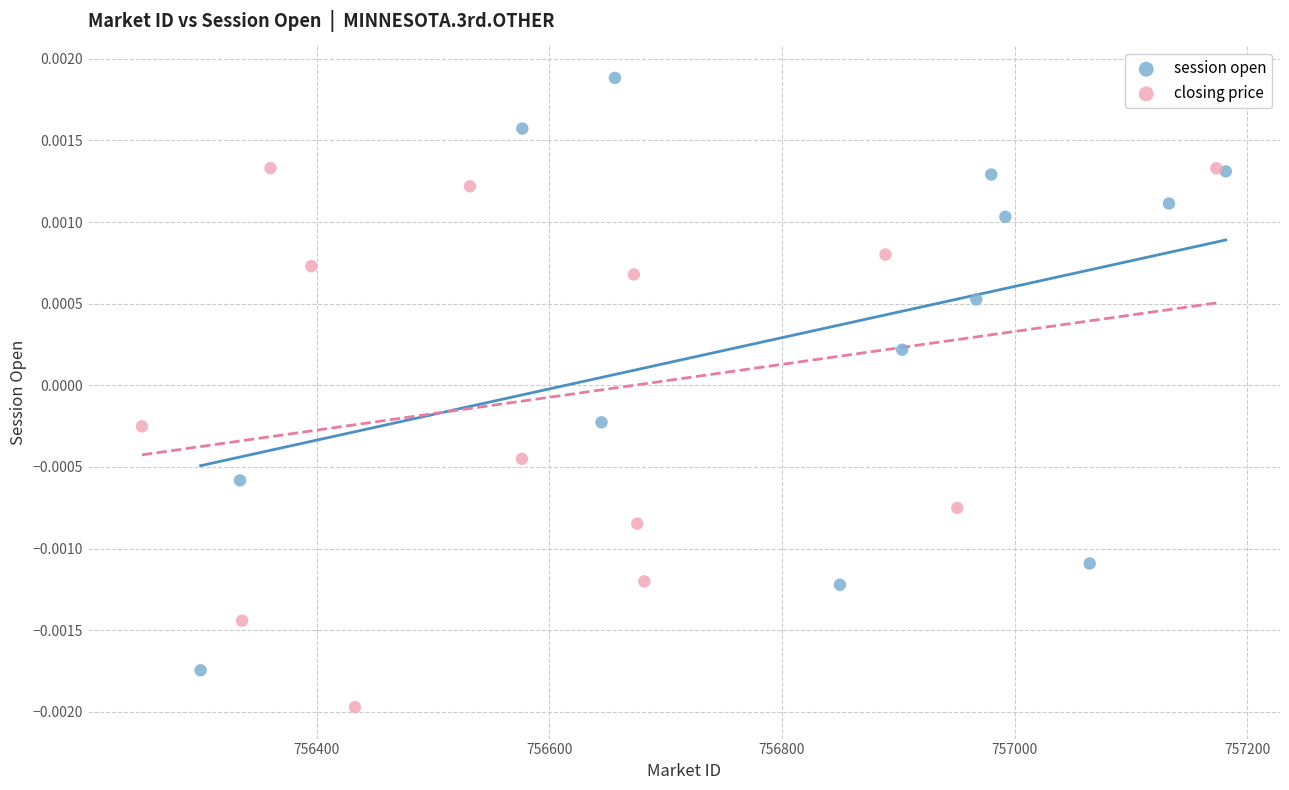

Which series contains the highest Y value?

session open